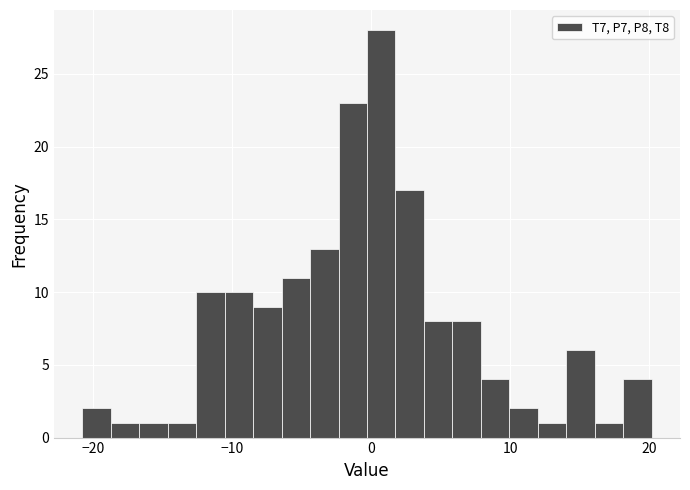

Read against the x-axis, roughly where is the centre of the tallest bar?

1